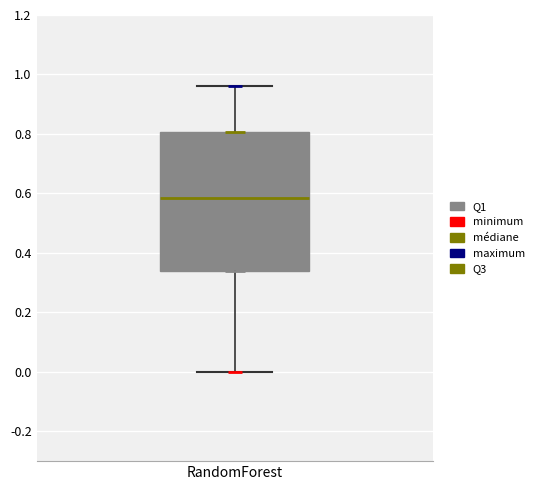

Where does the lower whisker of the box for RandomForest end on the y-axis? The values are not printed on the chart, so give them approximately, as read against the axis.

0.00